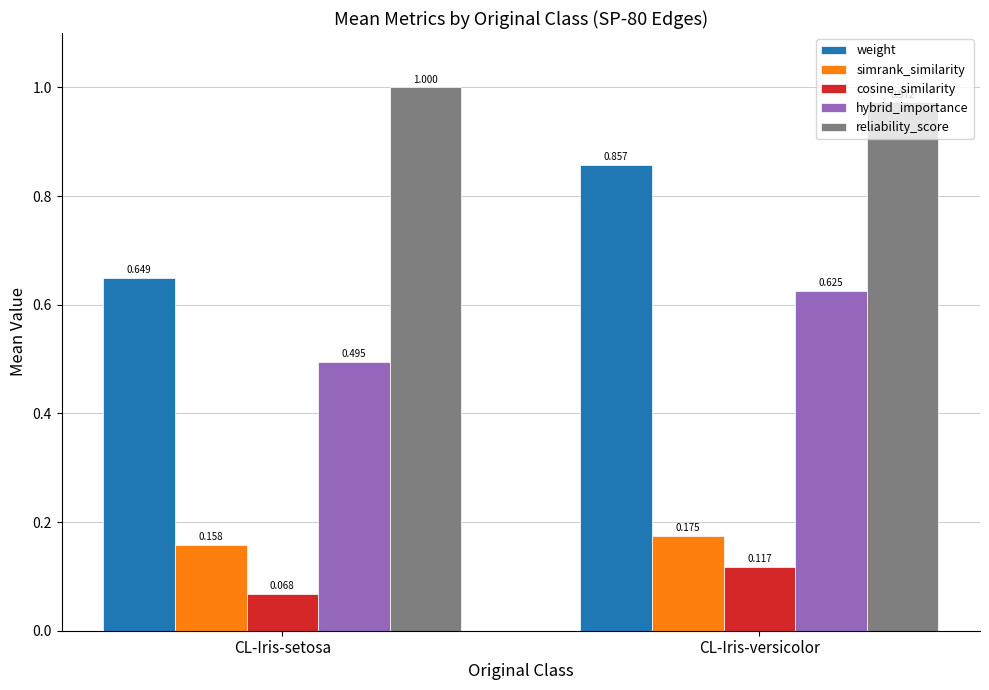

Is the value of hybrid_importance at CL-Iris-versicolor greater than the value of weight at CL-Iris-versicolor?

No